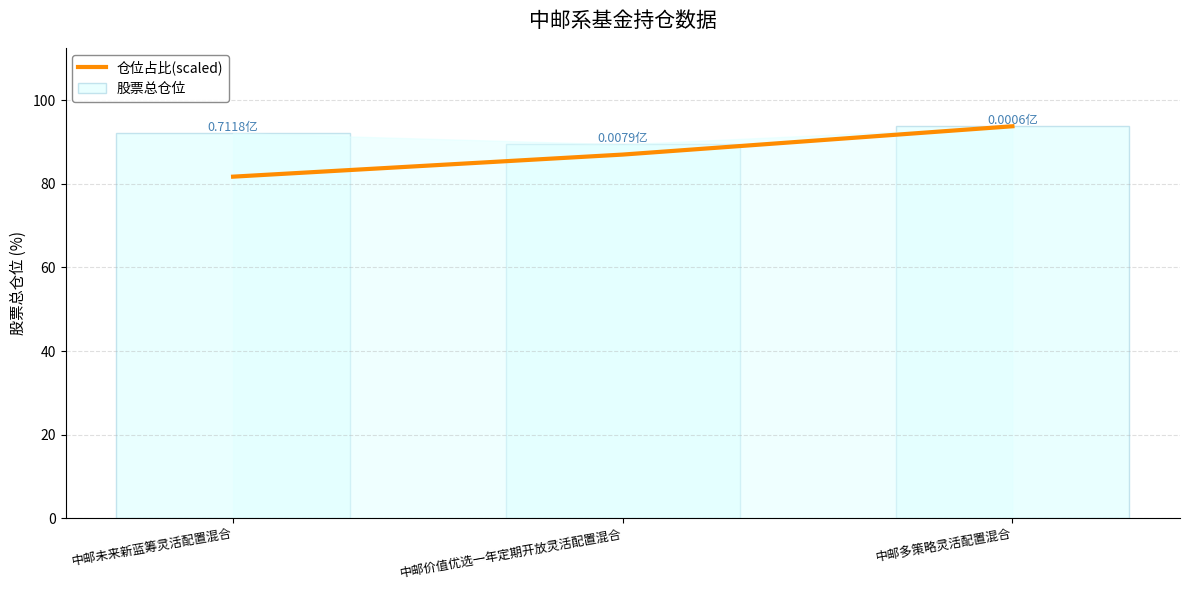

Is the value of 仓位占比(scaled) at 中邮多策略灵活配置混合 greater than the value of 股票总仓位 at 中邮价值优选一年定期开放灵活配置混合?

Yes